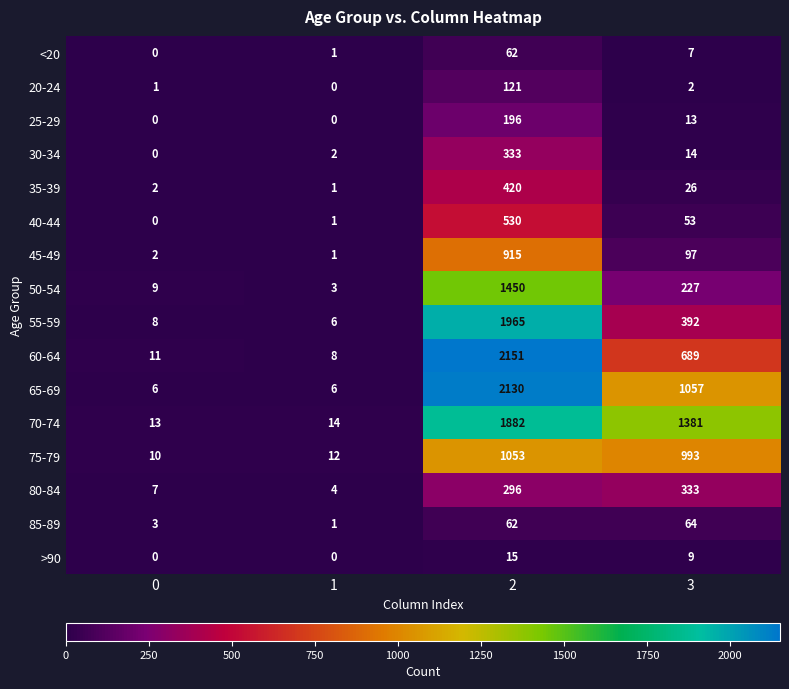

How many series are shown in this chart?

16